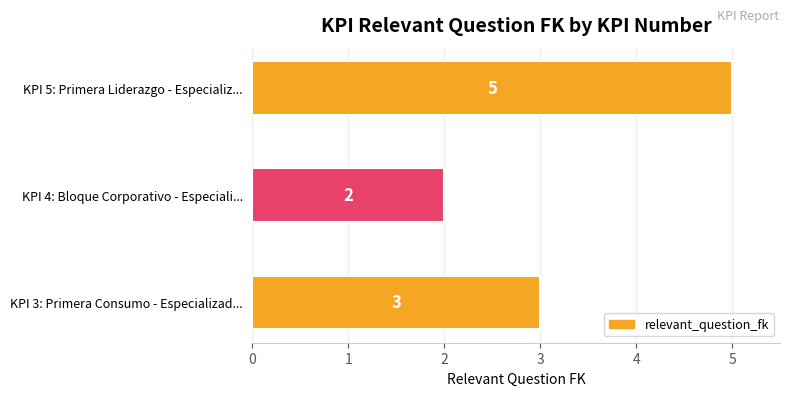

Is it true that the value at KPI 3: Primera Consumo - Especializad... is 5?

False